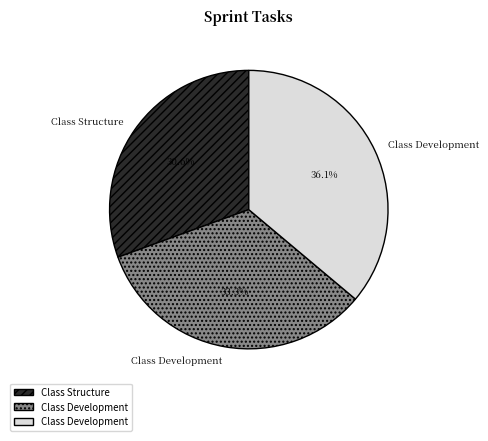

Is there a majority slice in this chart?

No